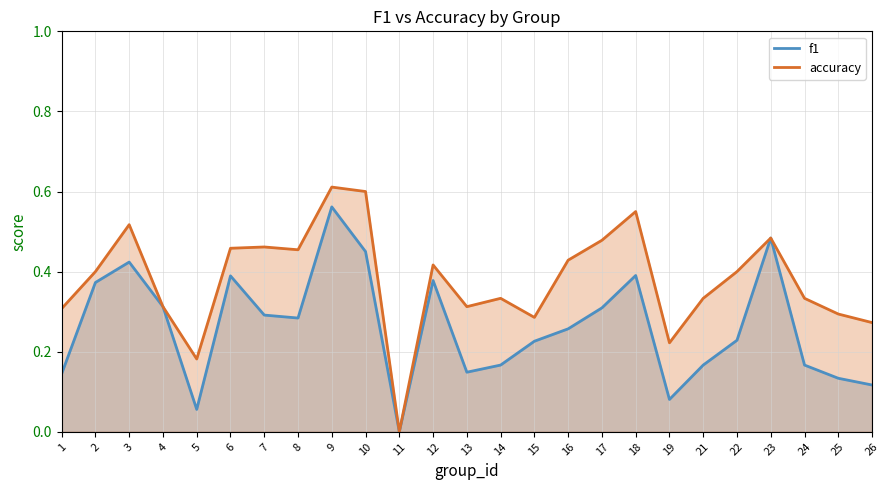

What is the difference between the f1 values at 7 and 9?

0.3